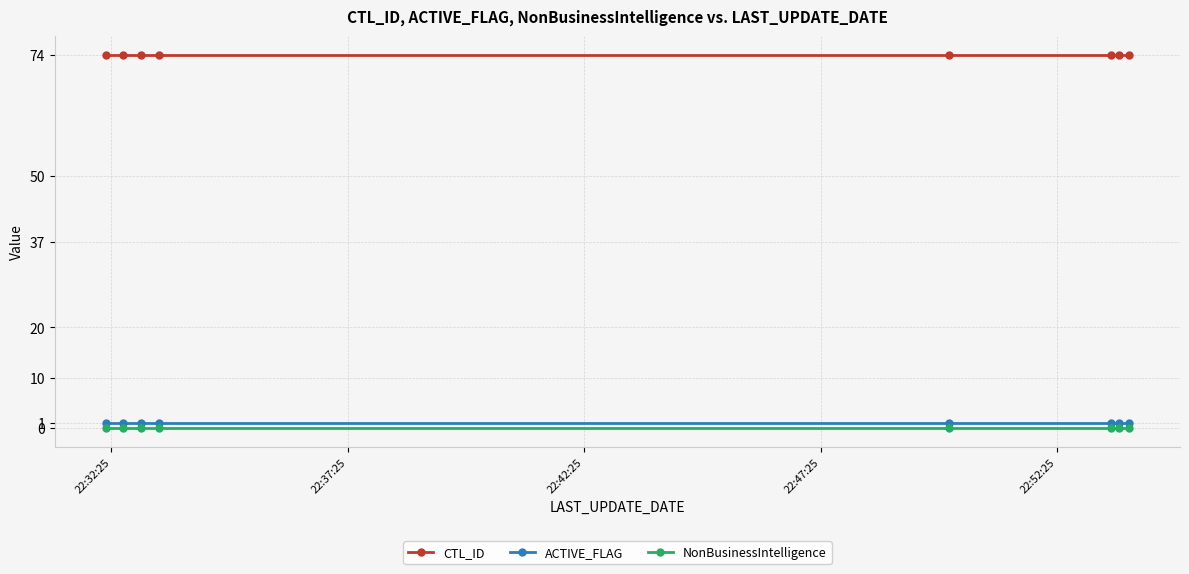

Which series has the largest total across all categories?

CTL_ID